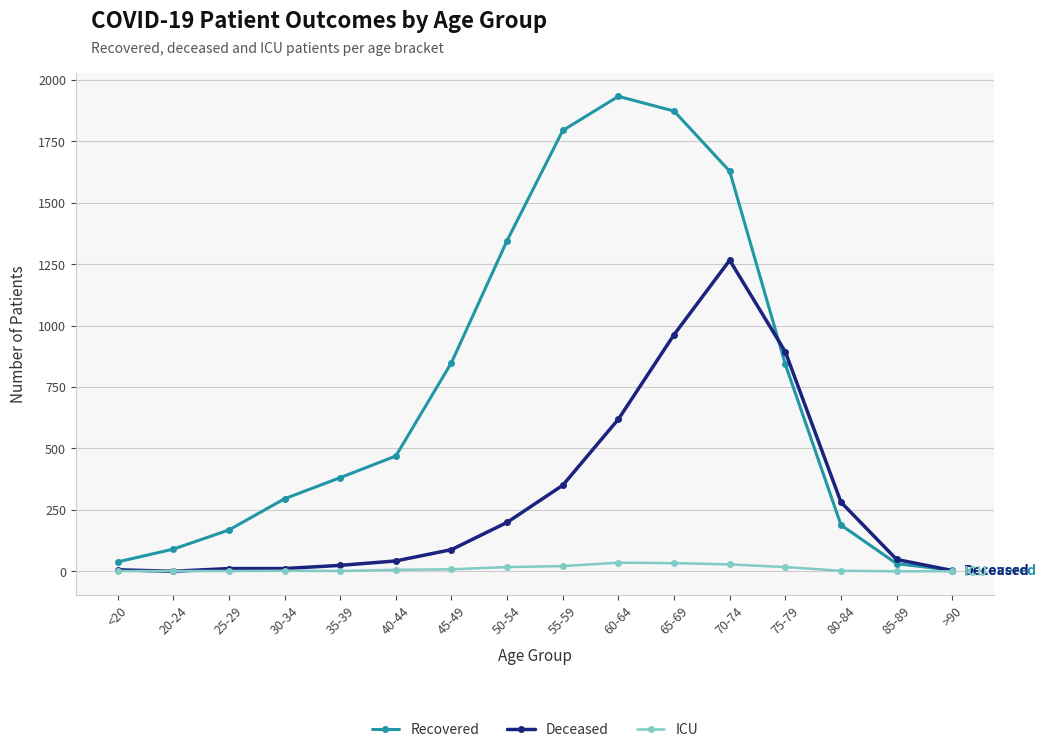

Which series has the largest total across all categories?

Recovered